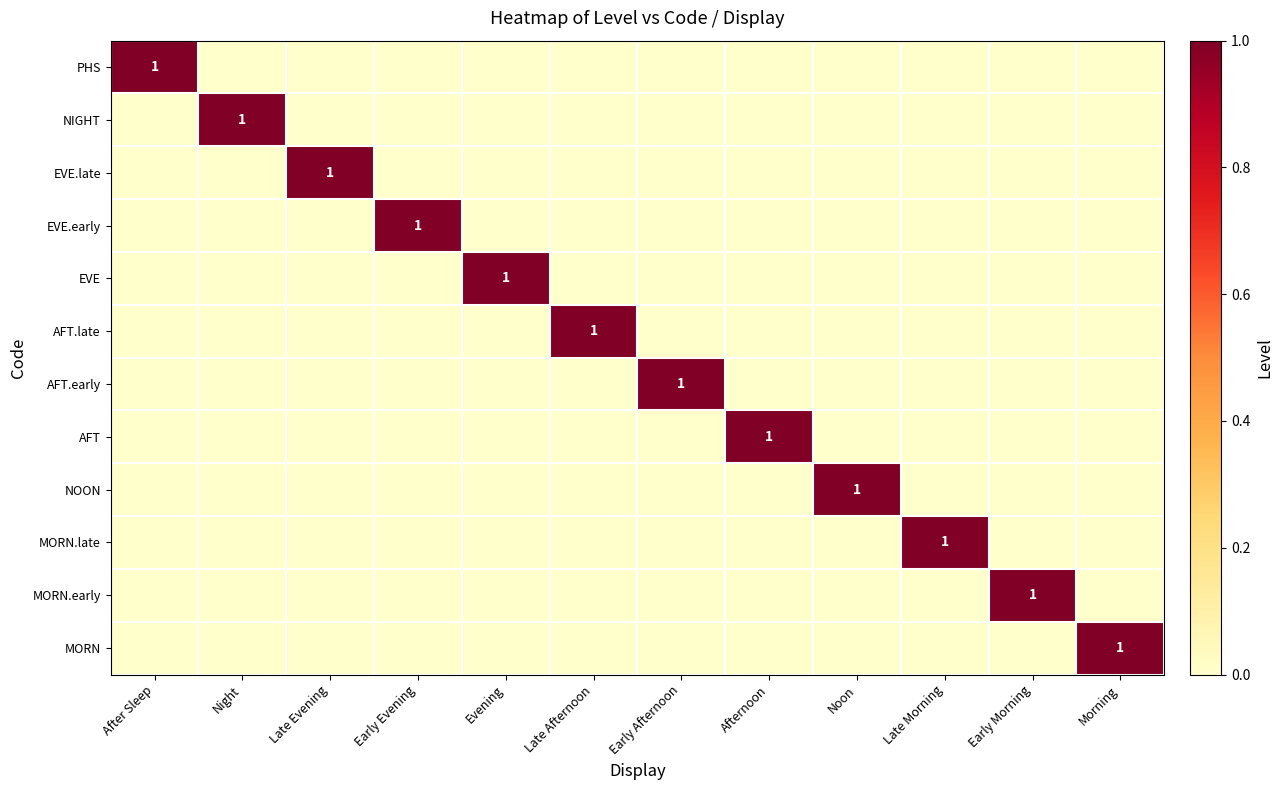

Rank the categories by AFT.early value from highest to lowest.

Early Afternoon, After Sleep, Night, Late Evening, Early Evening, Evening, Late Afternoon, Afternoon, Noon, Late Morning, Early Morning, Morning